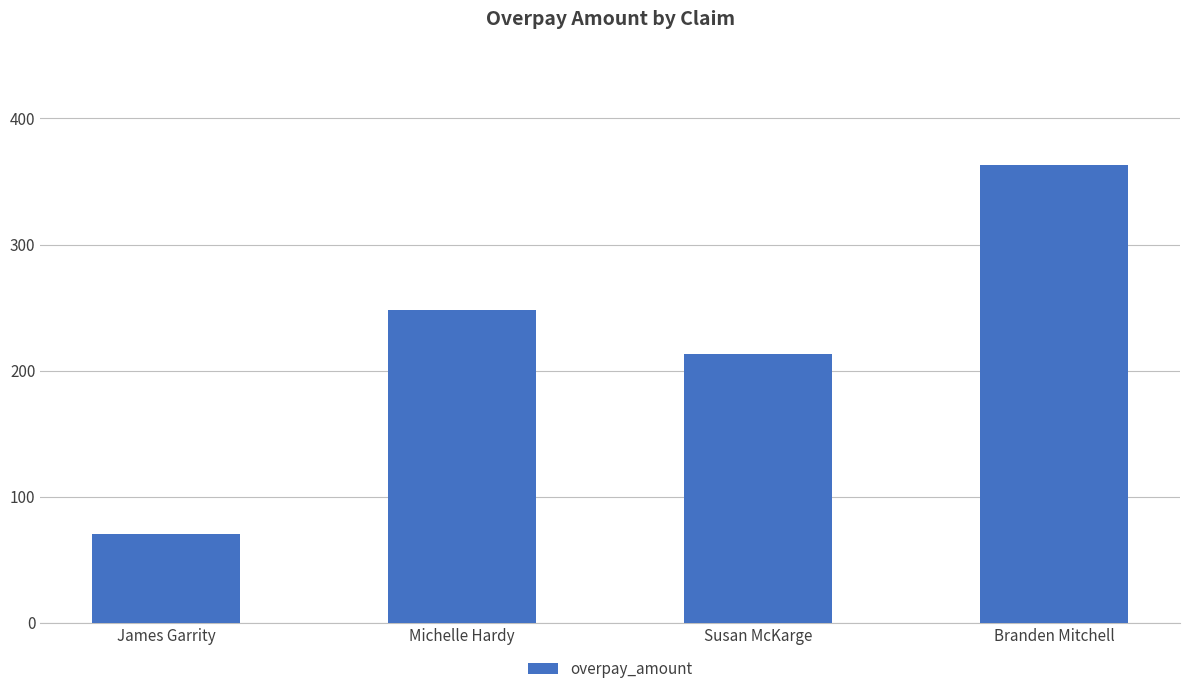

What is the label of the 3rd bar from the left?

Susan McKarge